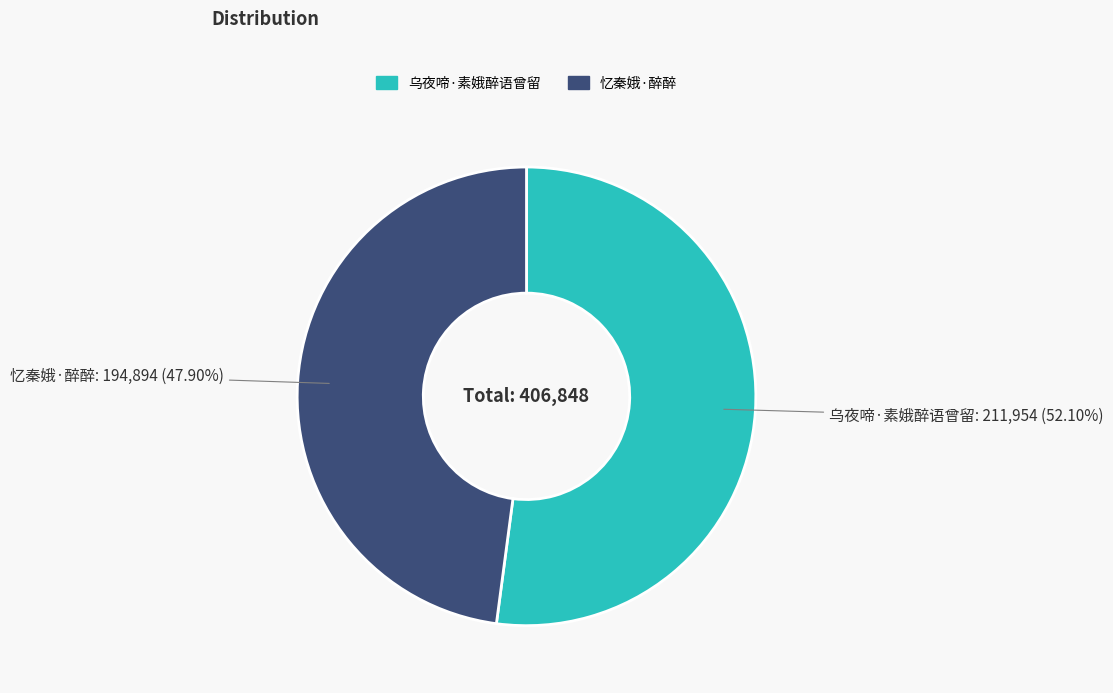

Is there any slice that represents more than half of the pie?

Yes